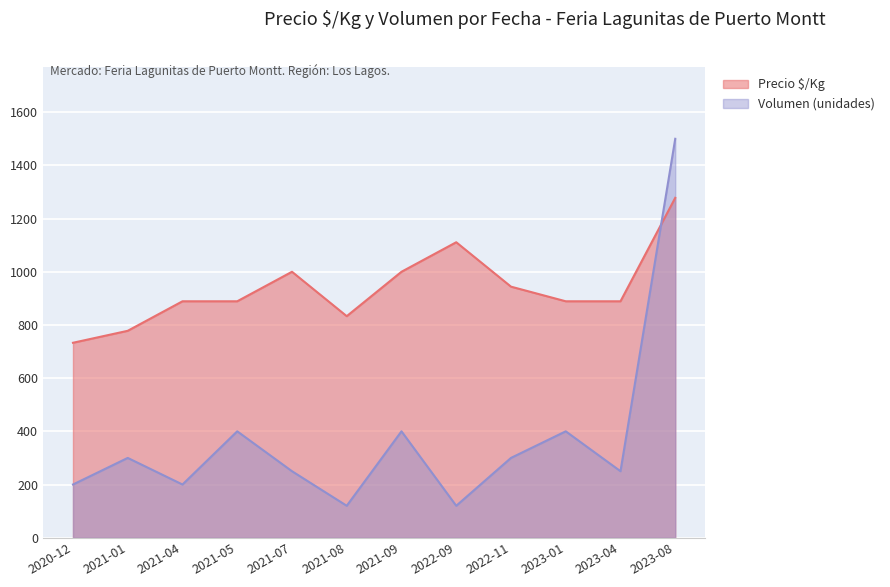

What is the value of the Volumen point at the 5th from the left?

250